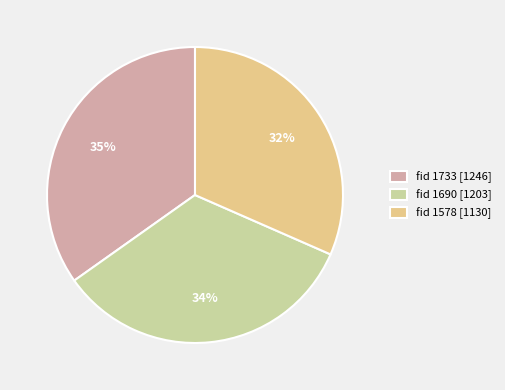

To the nearest percent, what is the difference between the fid 1733 and fid 1578 slice percentages?

3%